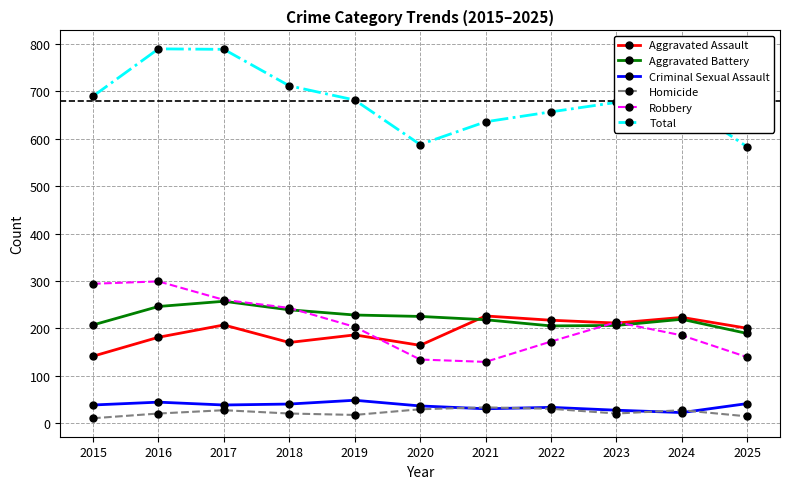

What is the spread (max minus min) of values at 2023?

657